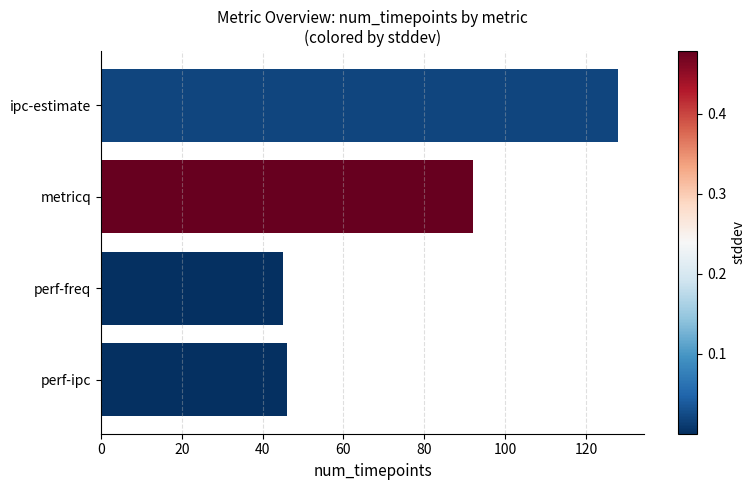

Reading top to bottom, list all the values displayed in this chart.

ipc-estimate=128	metricq=92	perf-freq=45	perf-ipc=46